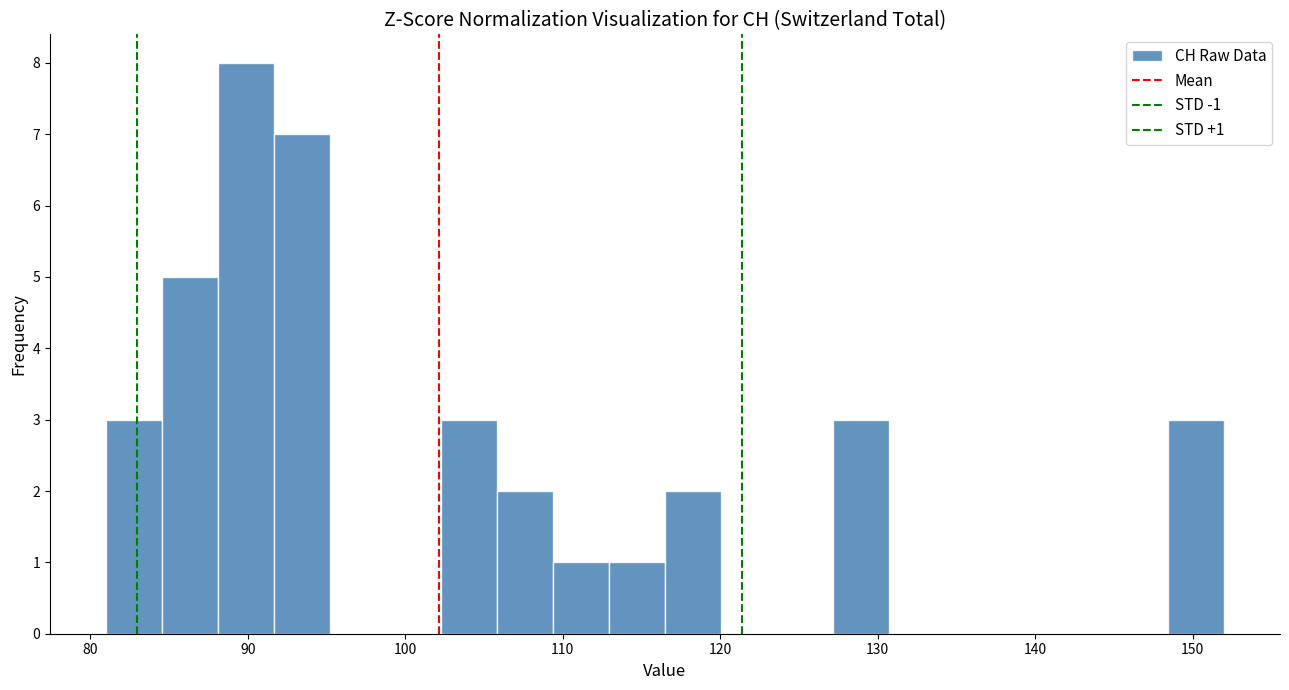

Read against the x-axis, roughly where is the centre of the tallest bar?

90